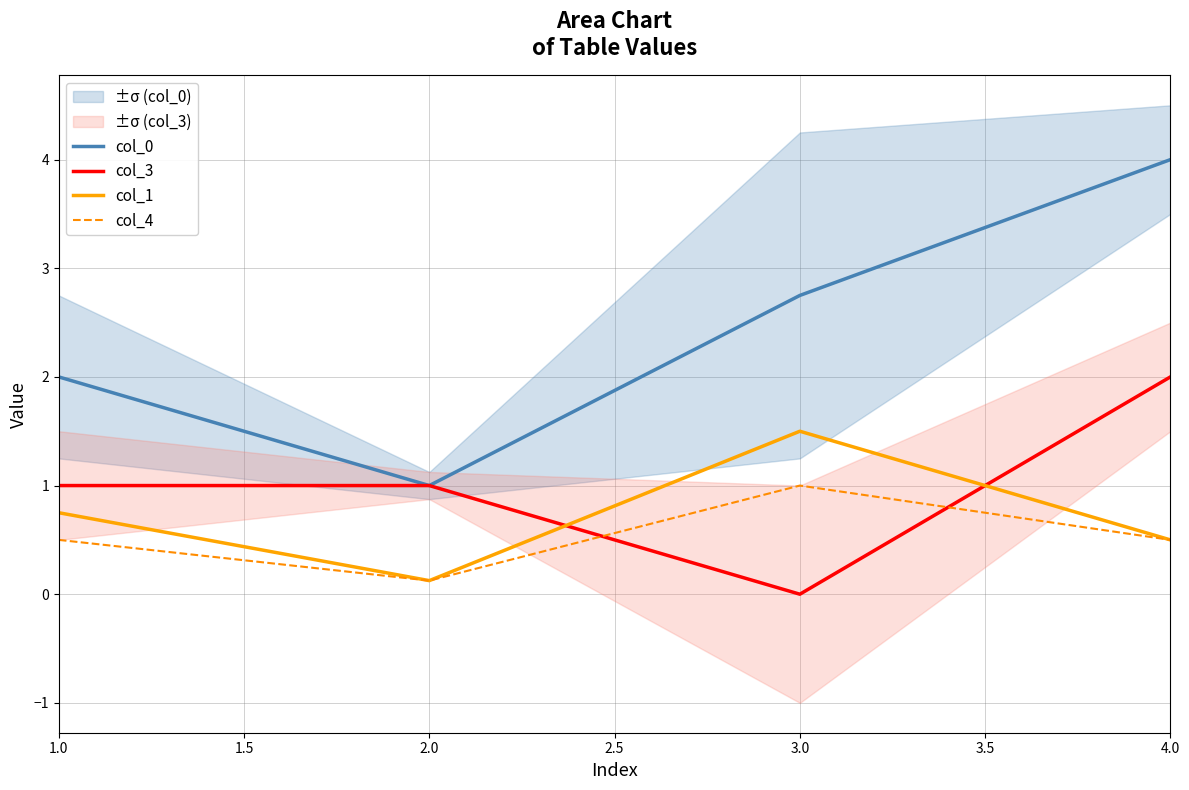

Rank the categories by col_0 value from lowest to highest.

2.0, 1.0, 3.0, 4.0